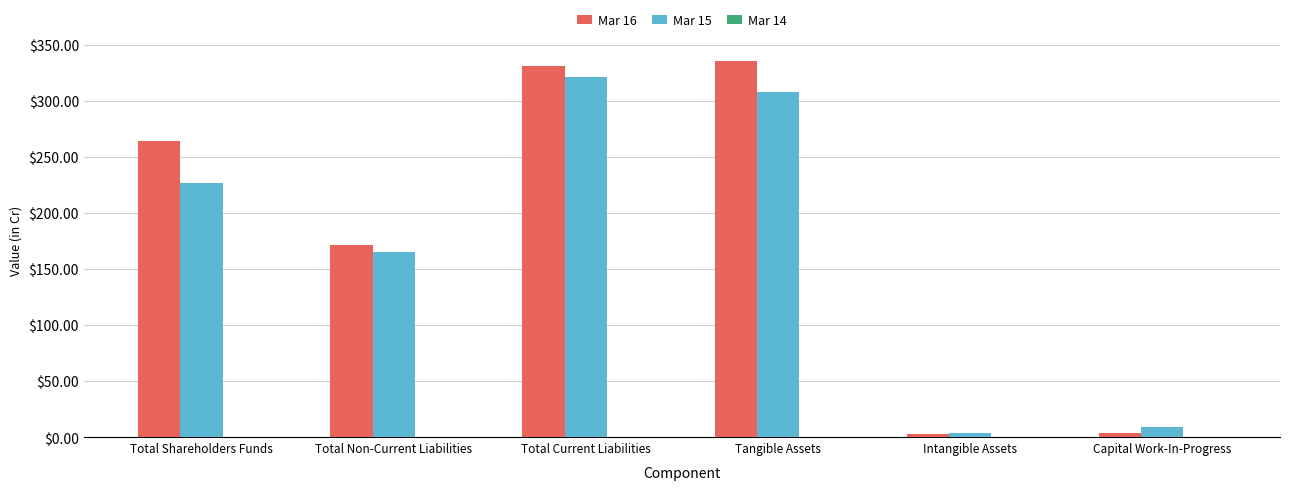

Between Total Non-Current Liabilities and Tangible Assets, which series saw the biggest shift?

Mar 16